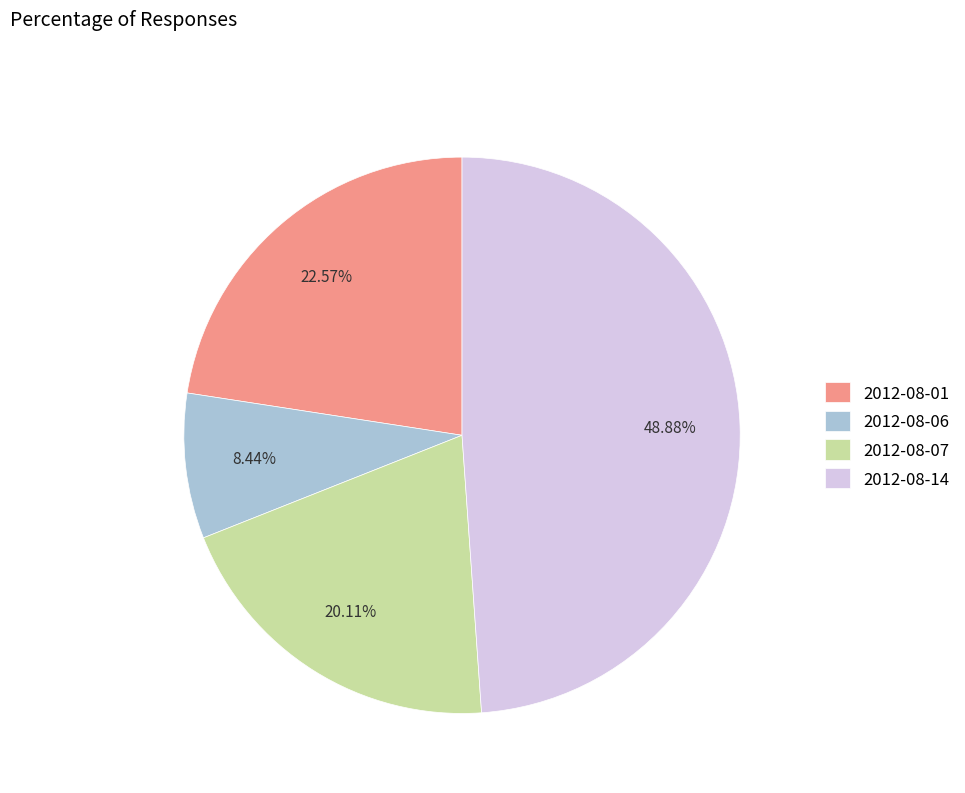

How many segments does this pie chart have?

4